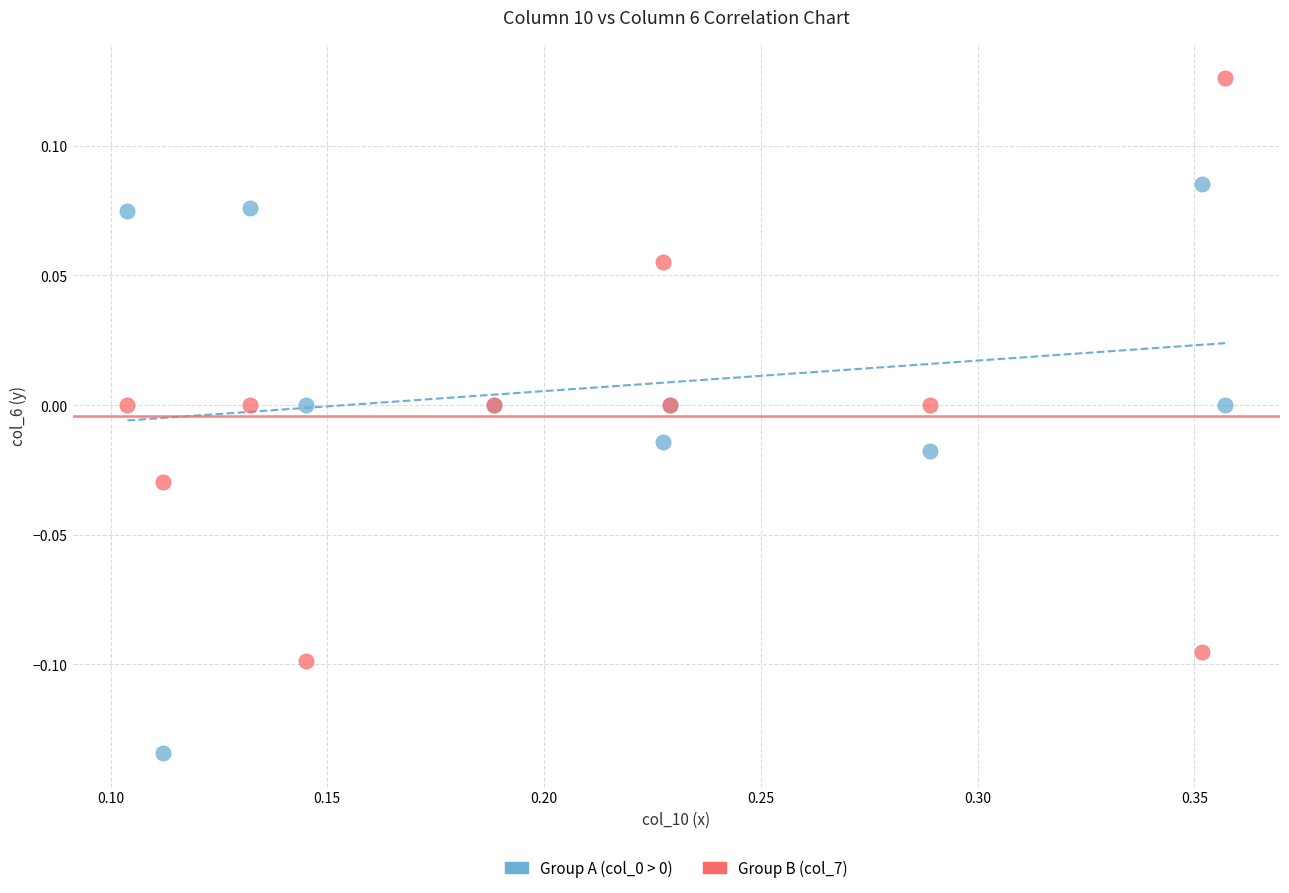

Which series has the widest spread of Y values?

Group B (col_7)